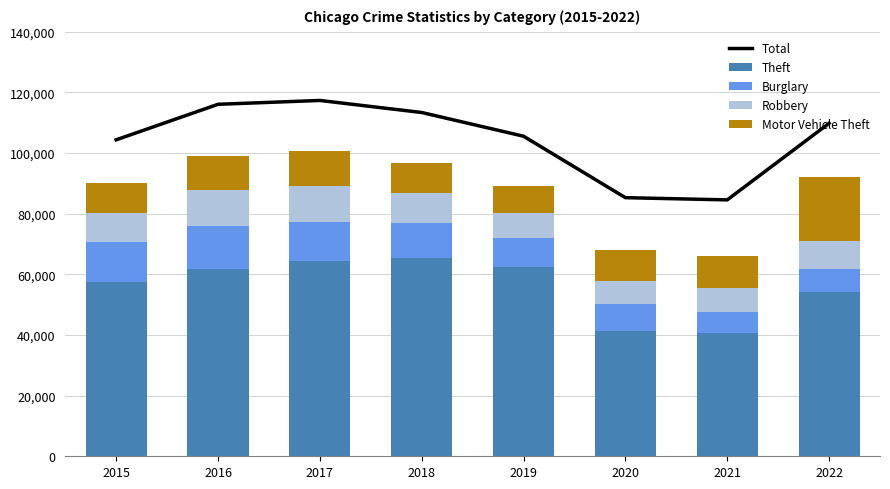

Reading right to left, what are all the values shown in this chart?

Total: 2022=109812	2021=84546	2020=85279	2019=105540	2018=113363	2017=117335	2016=116067	2015=104350
Theft: 2022=54298	2021=40771	2020=41308	2019=62484	2018=65284	2017=64380	2016=61618	2015=57350
Burglary: 2022=7566	2021=6658	2020=8756	2019=9639	2018=11746	2017=13001	2016=14289	2015=13184
Robbery: 2022=8971	2021=7920	2020=7856	2019=7994	2018=9679	2017=11880	2016=11960	2015=9638
Motor Vehicle Theft: 2022=21367	2021=10596	2020=9952	2019=8977	2018=9983	2017=11380	2016=11286	2015=10068